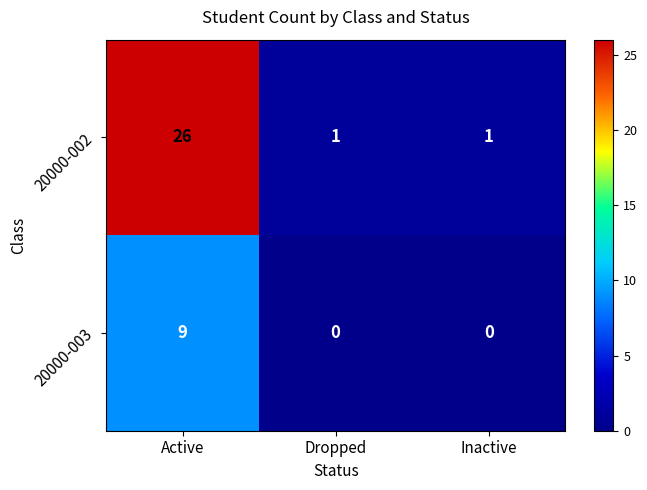

Which label corresponds to the largest value in the chart?

Active